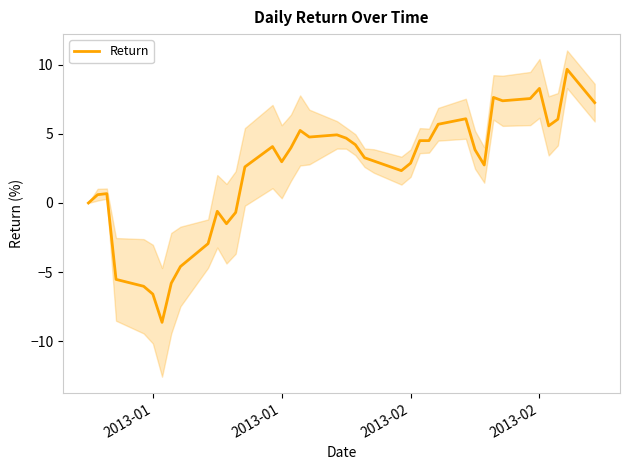

The value at 22 is 5.4. True or false?

False